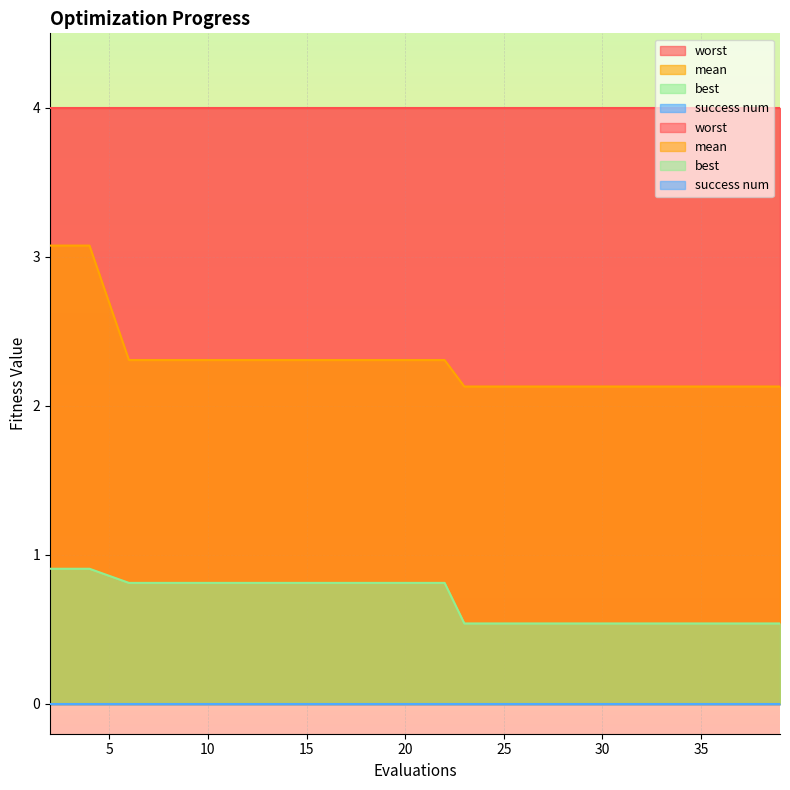

What is the average value of the mean series?

2.3